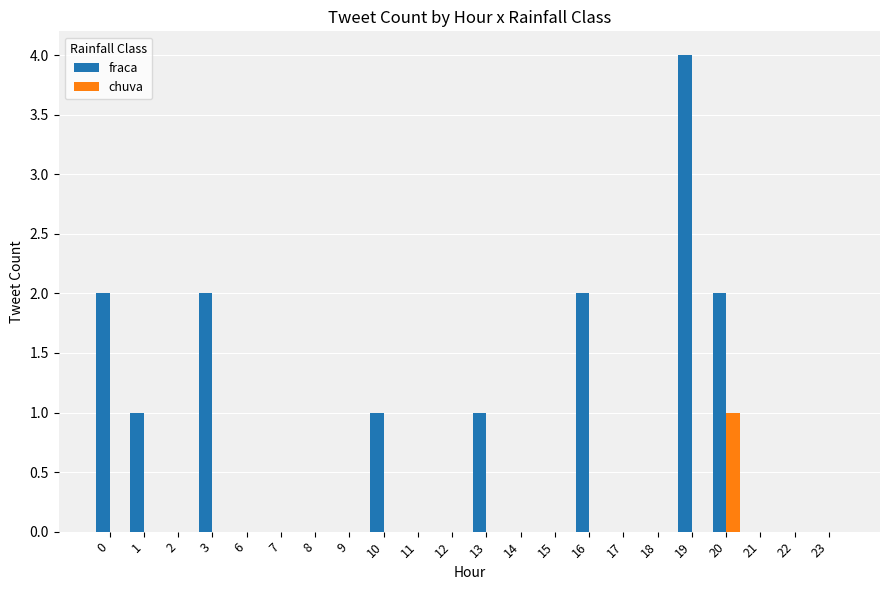

Which category has the highest value in the fraca series?

19